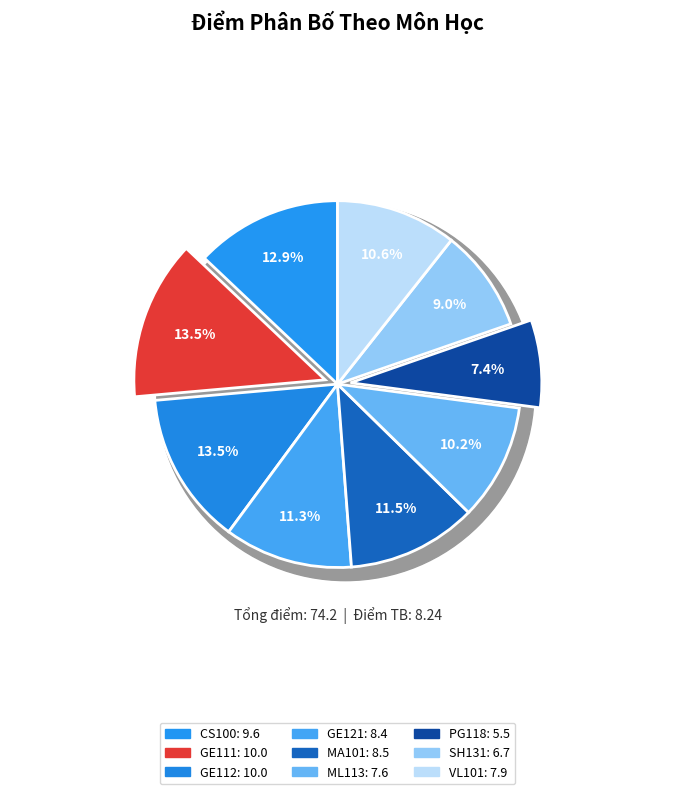

What portion of the pie excludes SH131?

91.0%